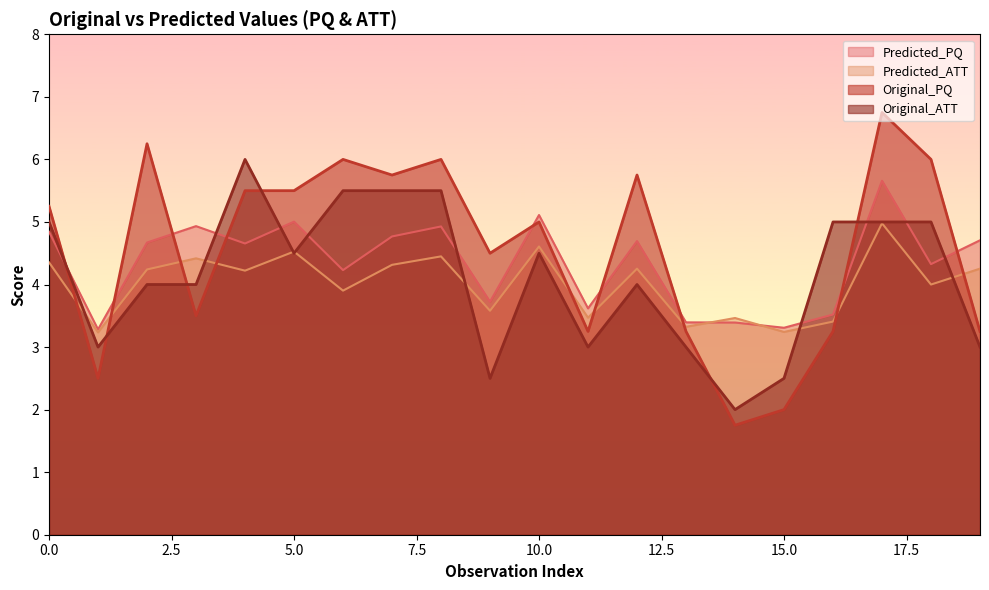

Where do Original_PQ and Original_ATT first cross each other?

0 and 1